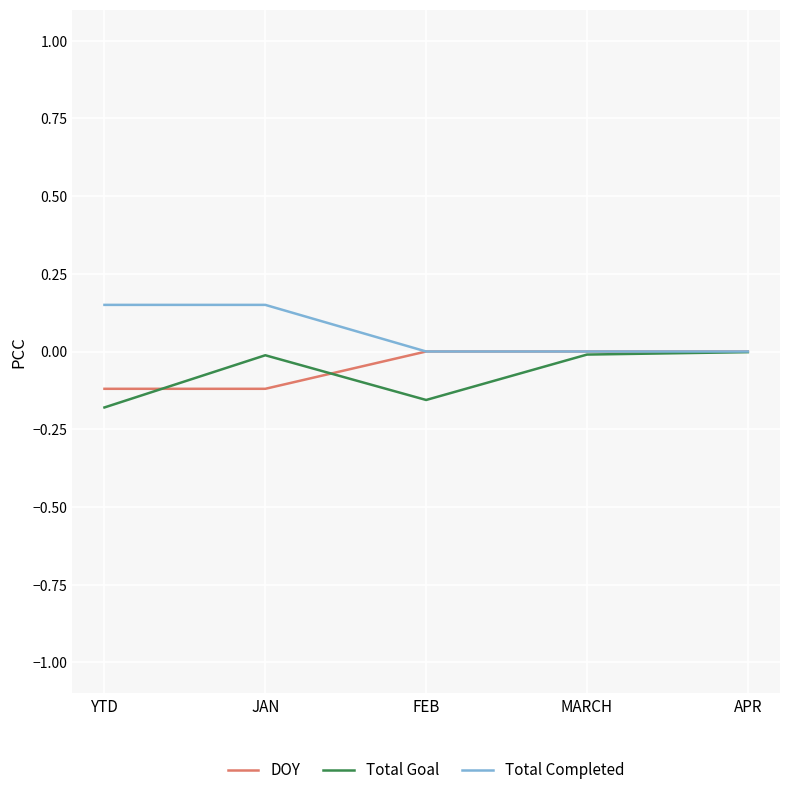

Which series has the largest total across all categories?

Total Completed